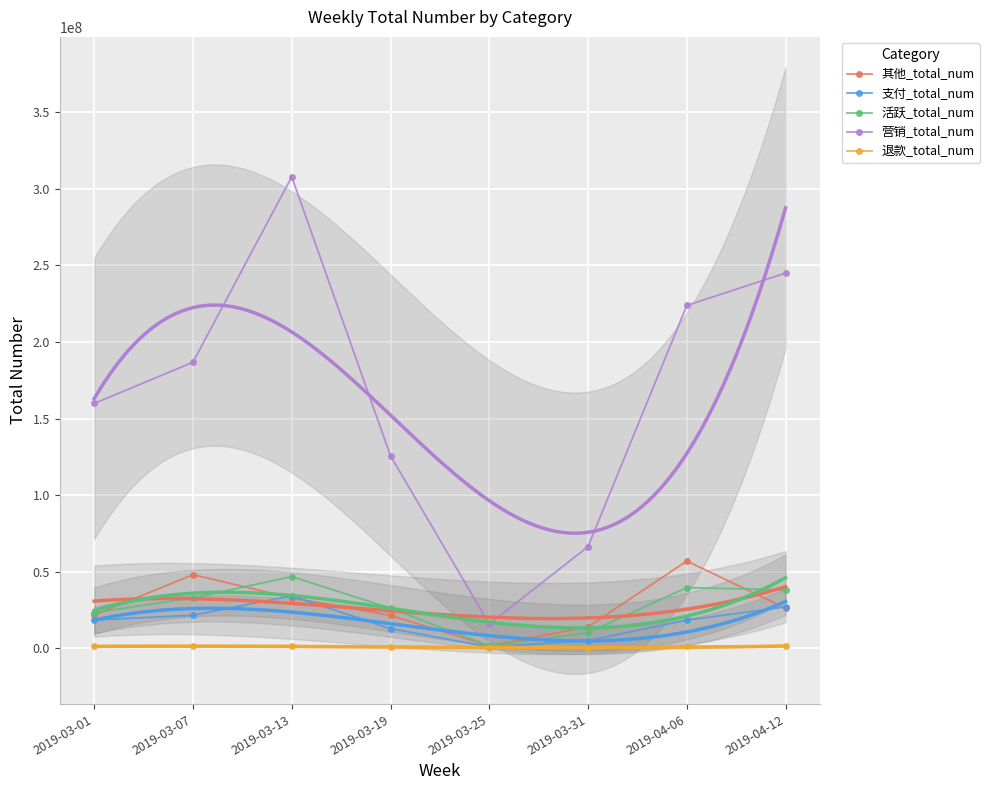

What is the spread (max minus min) of values at 2019-03-07?

185545007